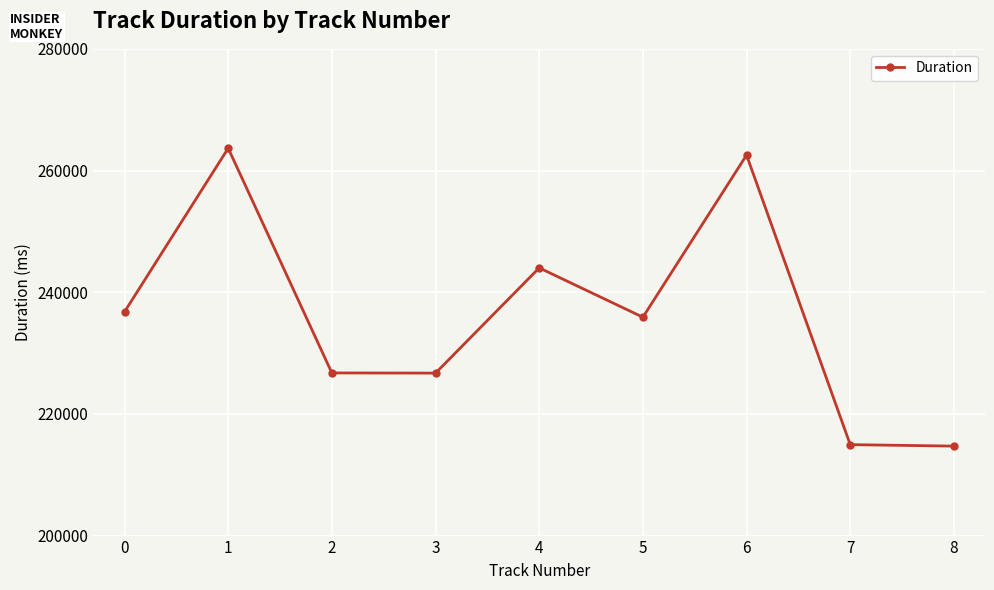

What is the smallest value displayed?

214706